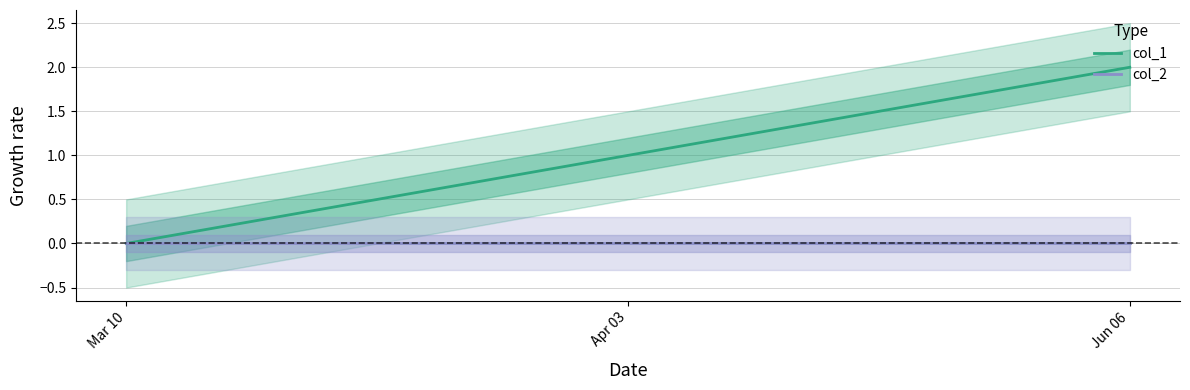

What is the approximate value of col_1 at Jun 06?

2